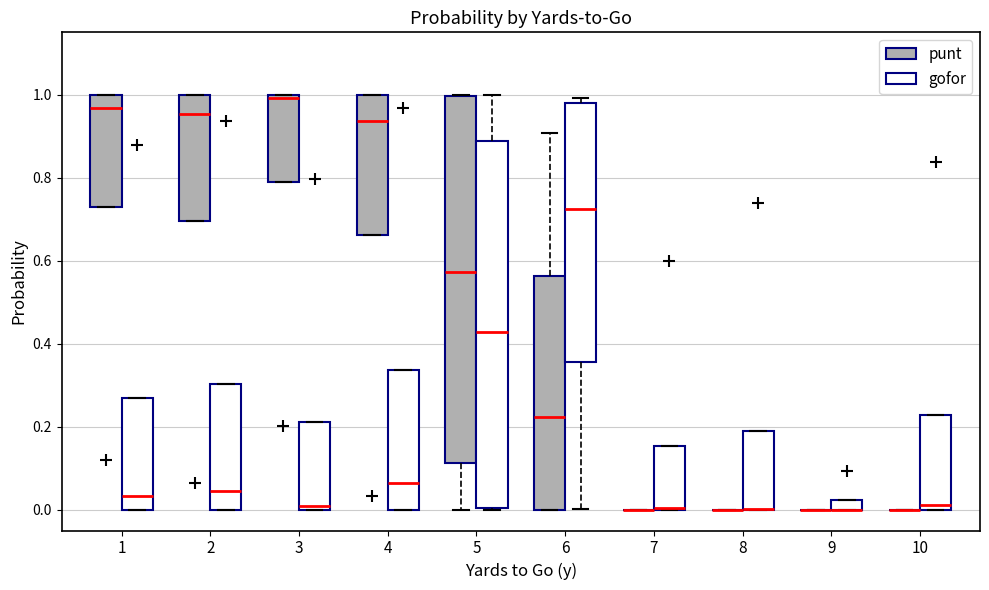

Where is the upper edge of the box for 6 (punt) on the y-axis? The values are not printed on the chart, so give them approximately, as read against the axis.

0.56